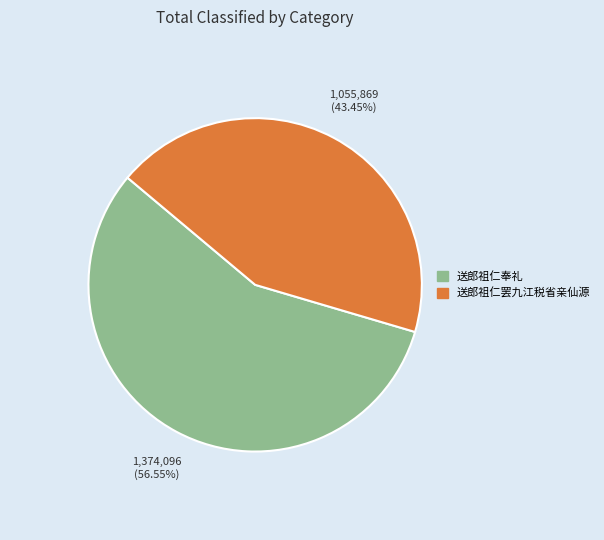

To the nearest percent, what is the difference between the largest and smallest slice percentages?

13%